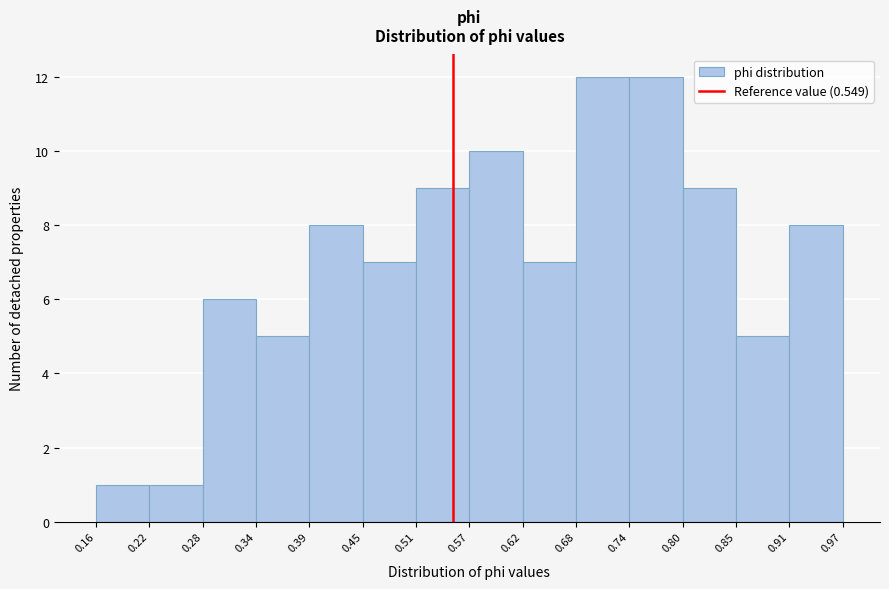

Reading left to right, transcribe this chart: for each bar, give the range it covers on the x-axis and its height. The values are not printed on the chart, so give them approximately, as read against the axis.

0.16 to 0.22: 1
0.22 to 0.28: 1
0.28 to 0.34: 6
0.34 to 0.39: 5
0.39 to 0.45: 8
0.45 to 0.51: 7
0.51 to 0.57: 9
0.57 to 0.62: 10
0.62 to 0.68: 7
0.68 to 0.74: 12
0.74 to 0.80: 12
0.80 to 0.85: 9
0.85 to 0.91: 5
0.91 to 0.97: 8